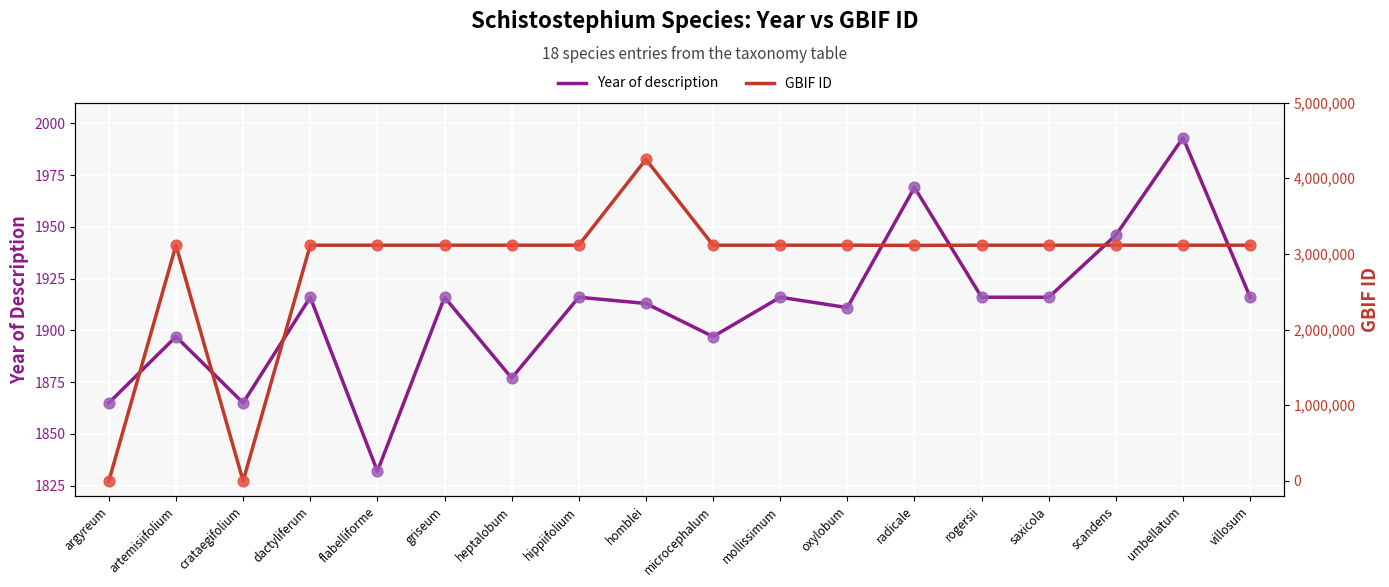

What are all the series names shown in the legend?

Year of description, GBIF ID